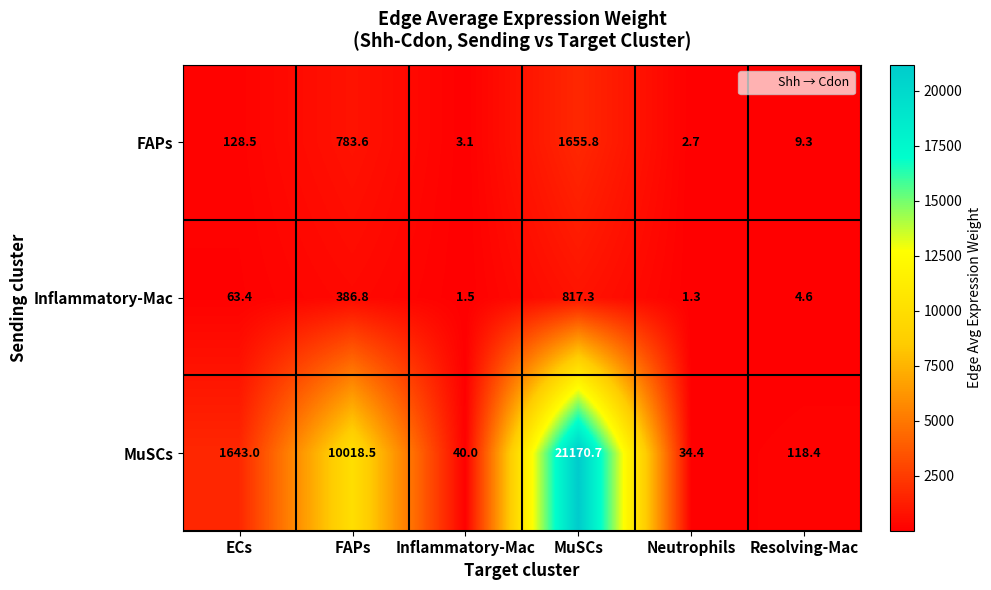

What is the difference between the highest and lowest values at Resolving-Mac?

113.8